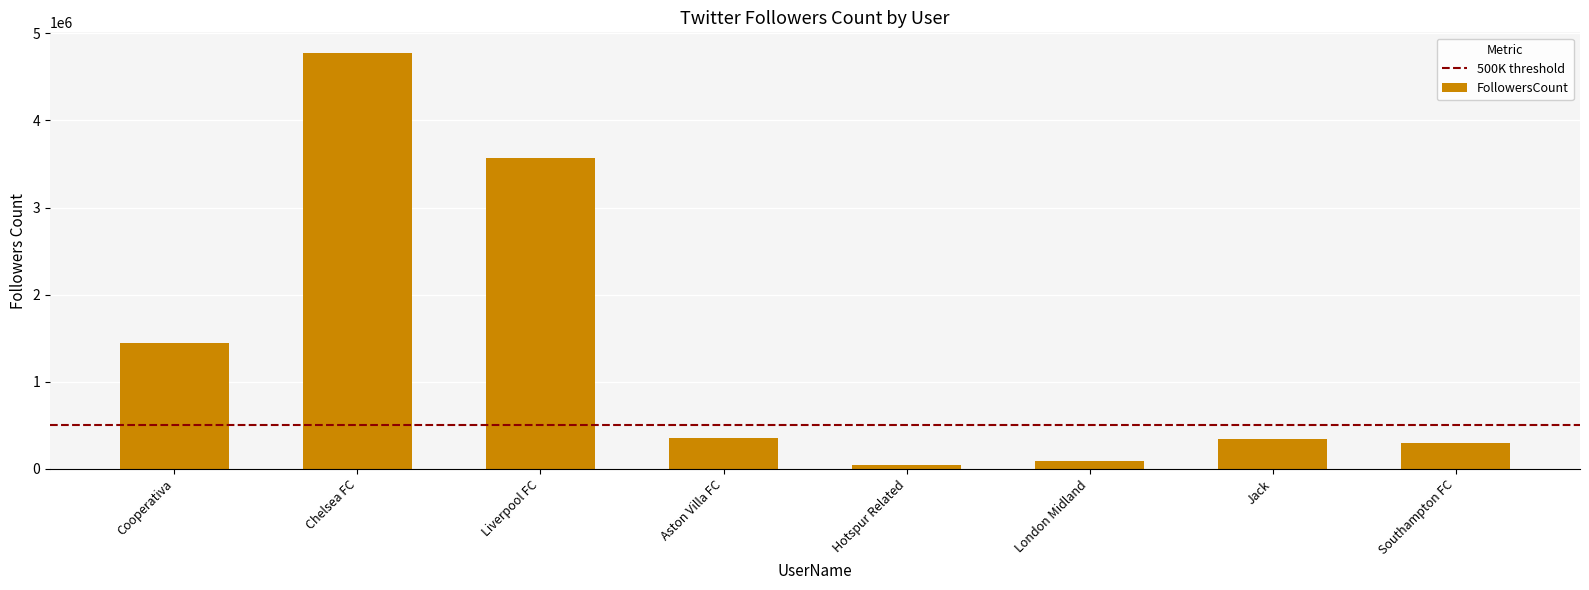

What is the ratio of the value at Aston Villa FC to the value at Chelsea FC?

0.1